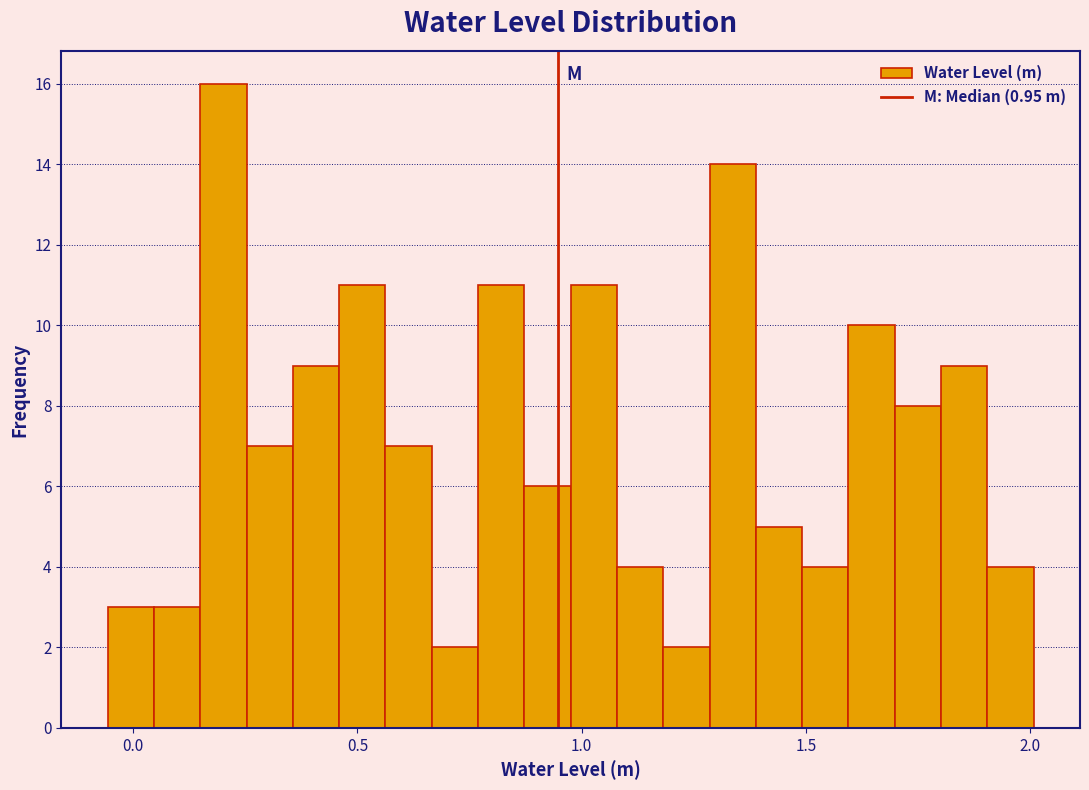

Read against the x-axis, roughly where is the centre of the tallest bar?

0.20